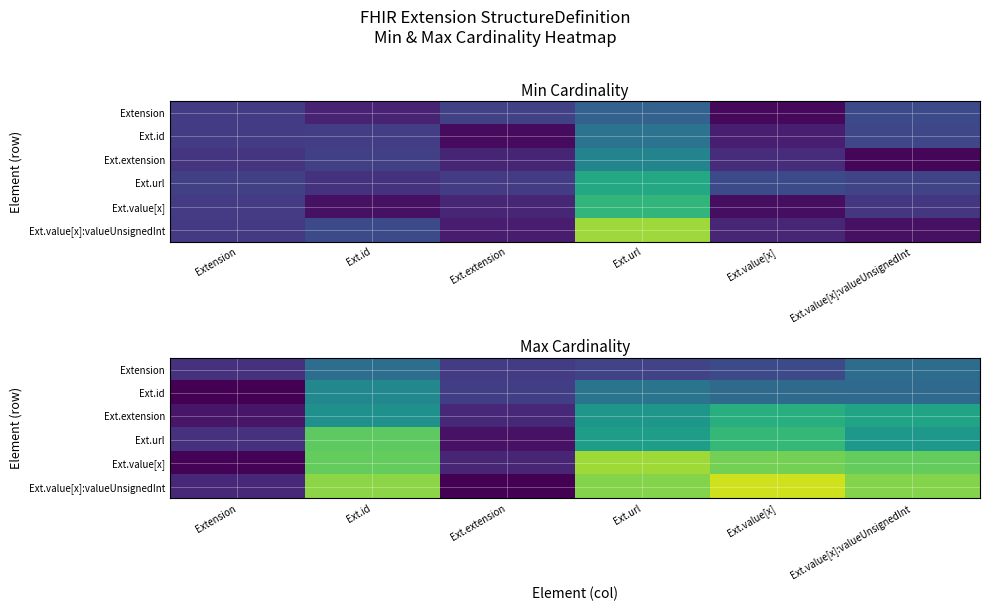

At which category does the chart reach its minimum across all series?

Extension